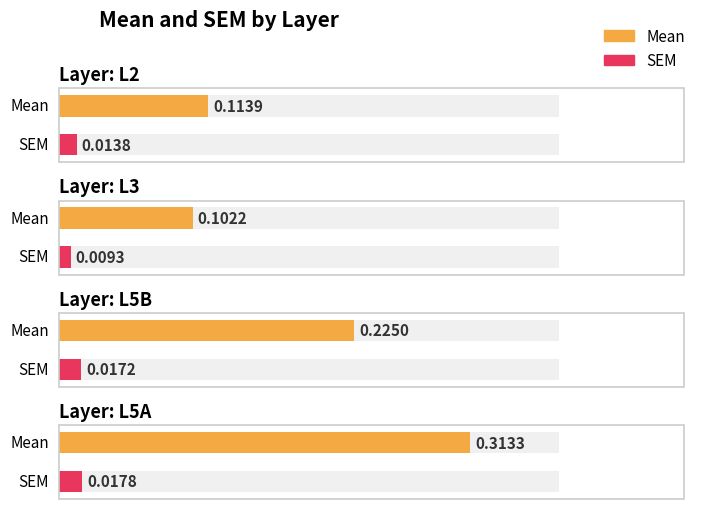

What is the difference between the second highest and second lowest values in the Mean series?

0.1